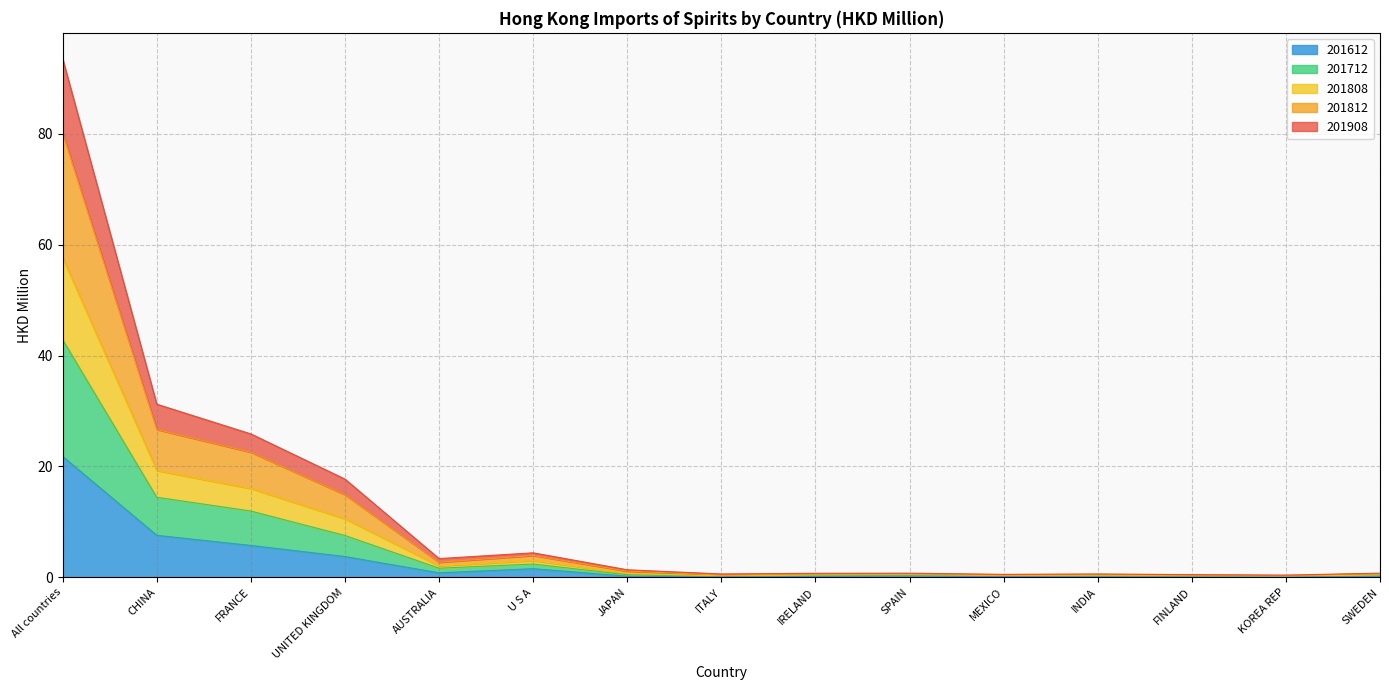

Is the value of 201808 at U S A greater than the value of 201712 at FINLAND?

Yes